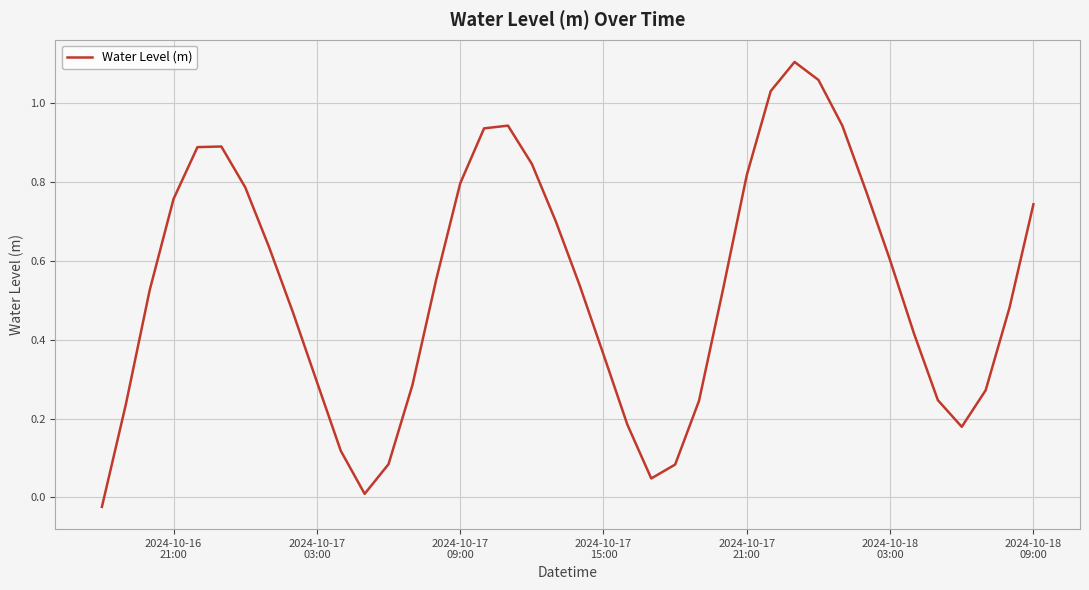

What is the value of the 21st point from the left?

0.5